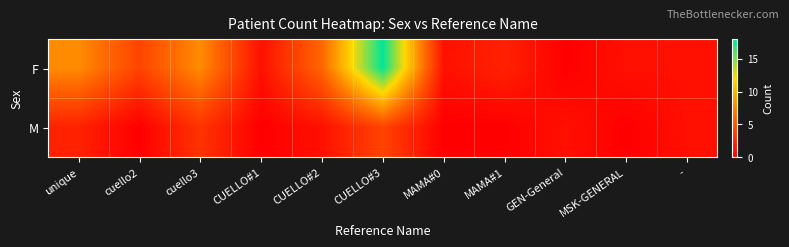

Count the number of data series in this chart.

2